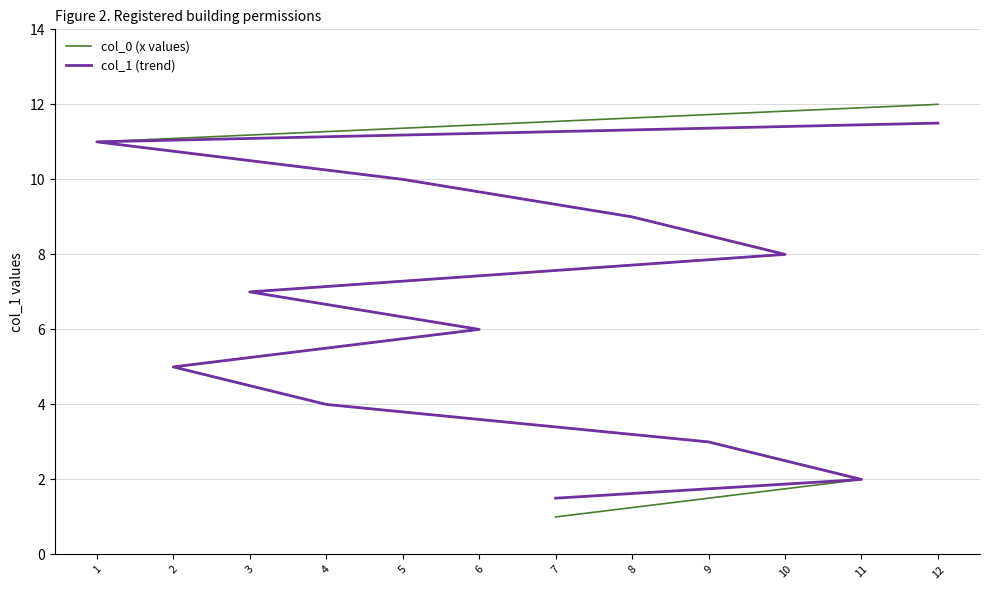

Which label corresponds to the smallest value in the chart?

7